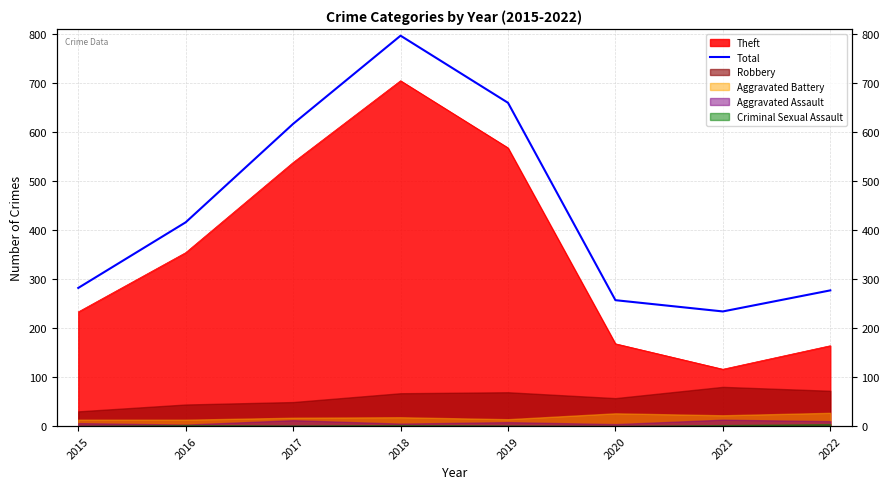

What is the difference between the second highest and second lowest values?

403